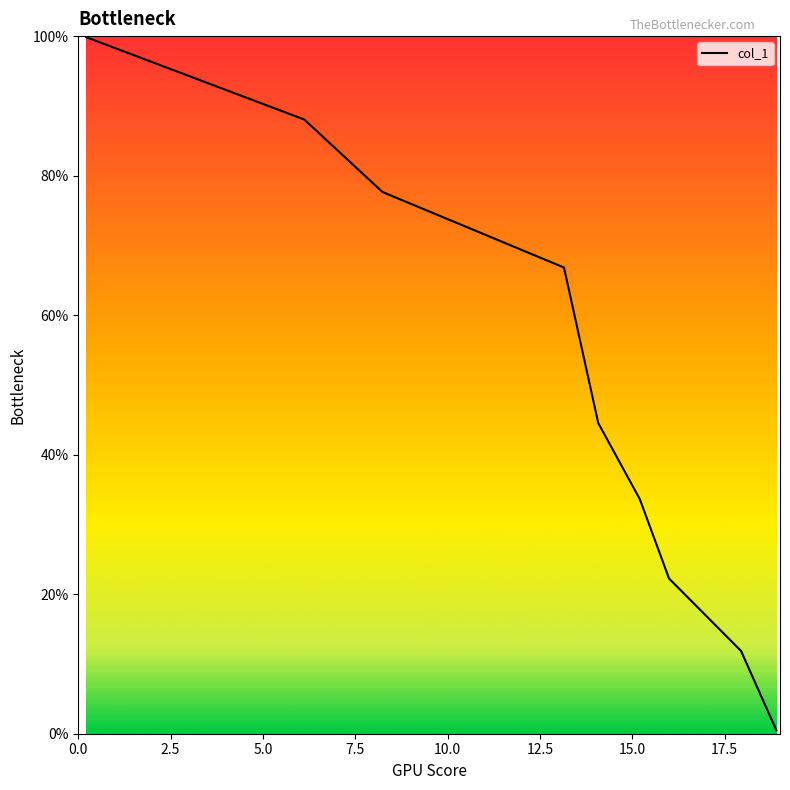

The value at 2.5 is 135.1. True or false?

False